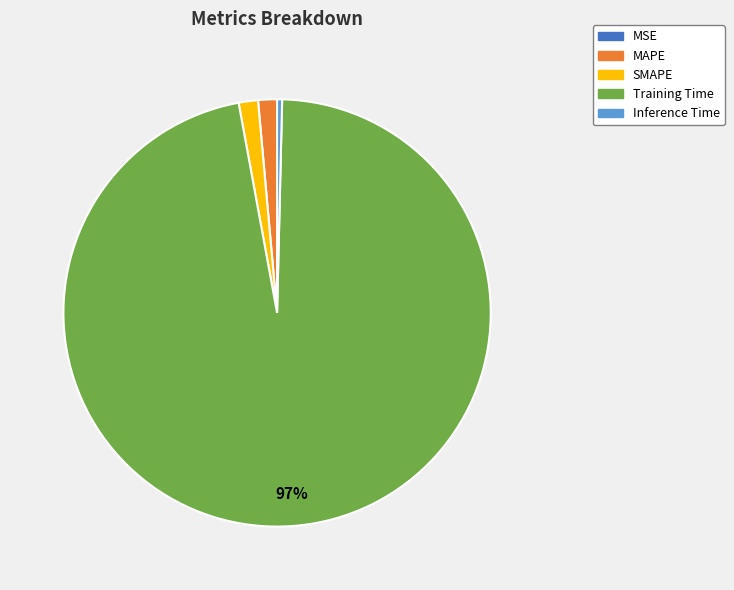

Which slice is the largest?

Training Time